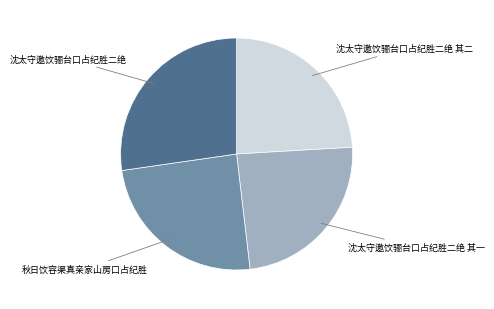

Is there a majority slice in this chart?

No